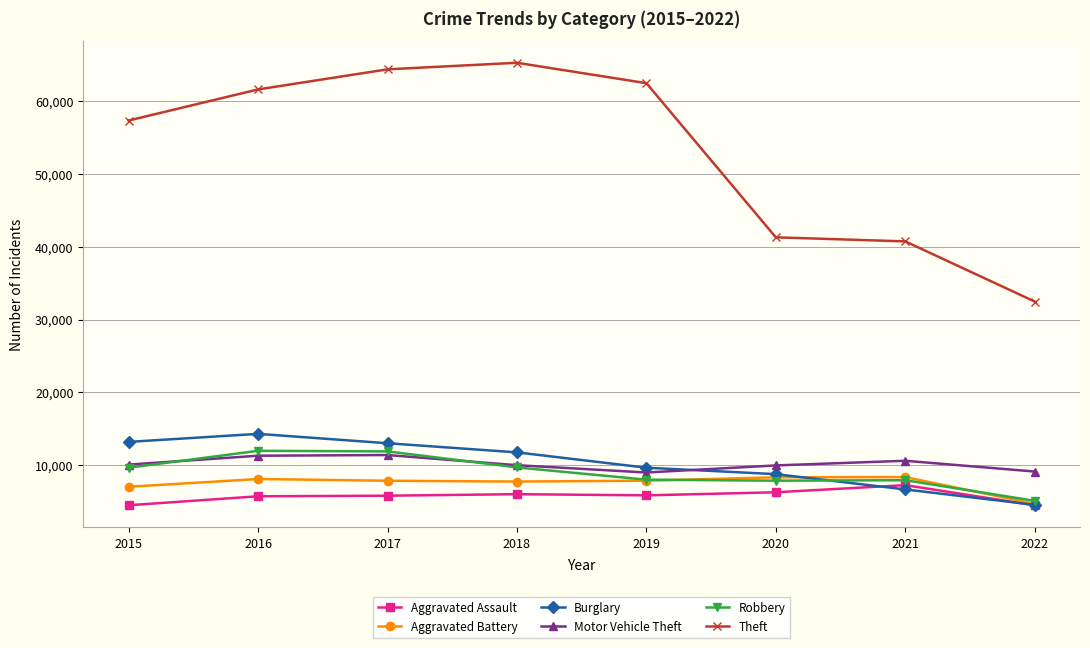

Between 2018 and 2022, which series saw the biggest shift?

Theft